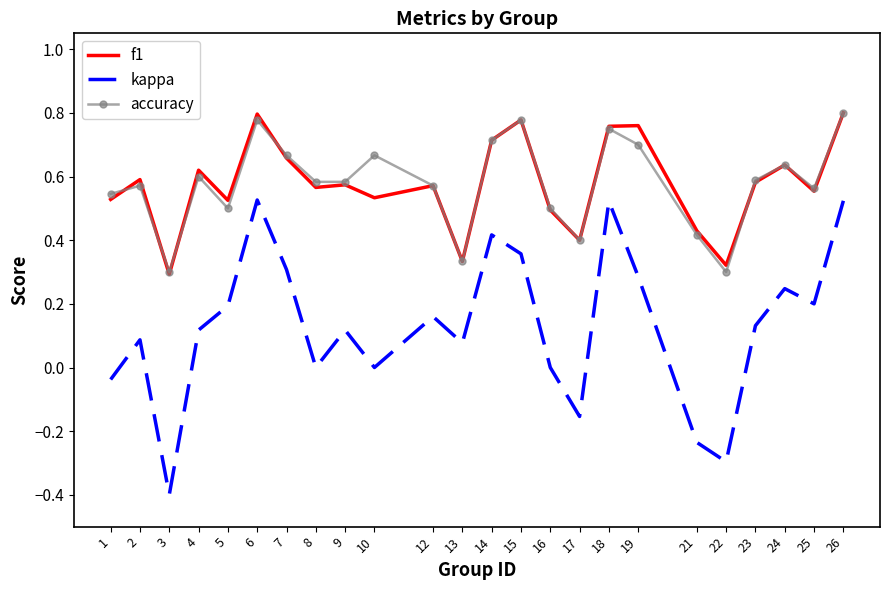

What are all the series names shown in the legend?

f1, kappa, accuracy